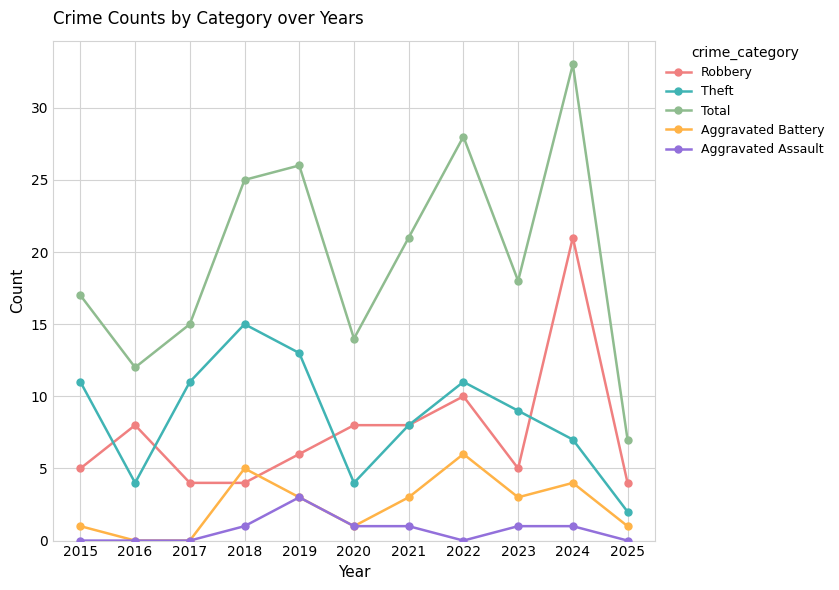

What are all the series names shown in the legend?

Robbery, Theft, Total, Aggravated Battery, Aggravated Assault